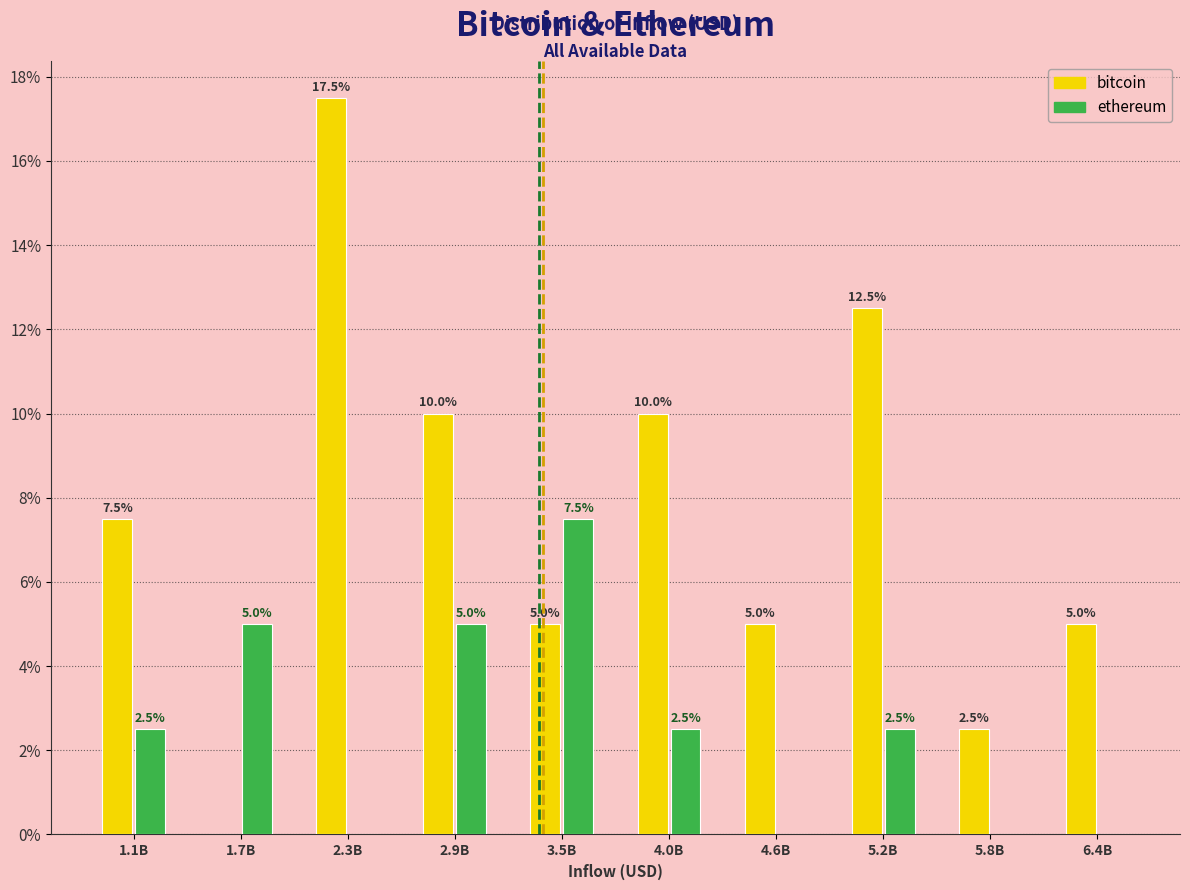

Reading left to right, extract all data points from this chart.

bitcoin: 1.1B=7.5	1.7B=0.0	2.3B=17.5	2.9B=10.0	3.5B=5.0	4.0B=10.0	4.6B=5.0	5.2B=12.5	5.8B=2.5	6.4B=5.0
ethereum: 1.1B=2.5	1.7B=5.0	2.3B=0.0	2.9B=5.0	3.5B=7.5	4.0B=2.5	4.6B=0.0	5.2B=2.5	5.8B=0.0	6.4B=0.0